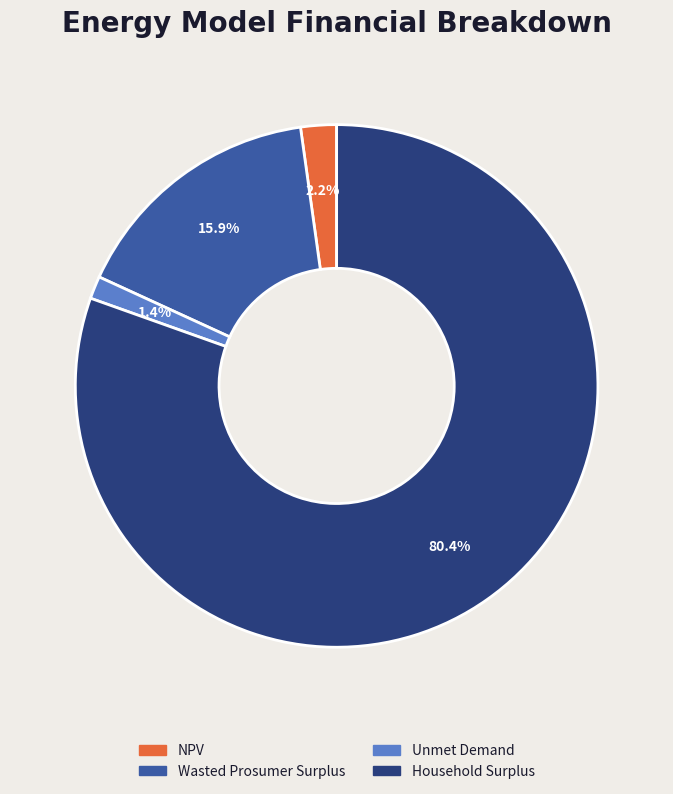

To the nearest percent, what is the difference between the Unmet Demand and Household Surplus slice percentages?

79%